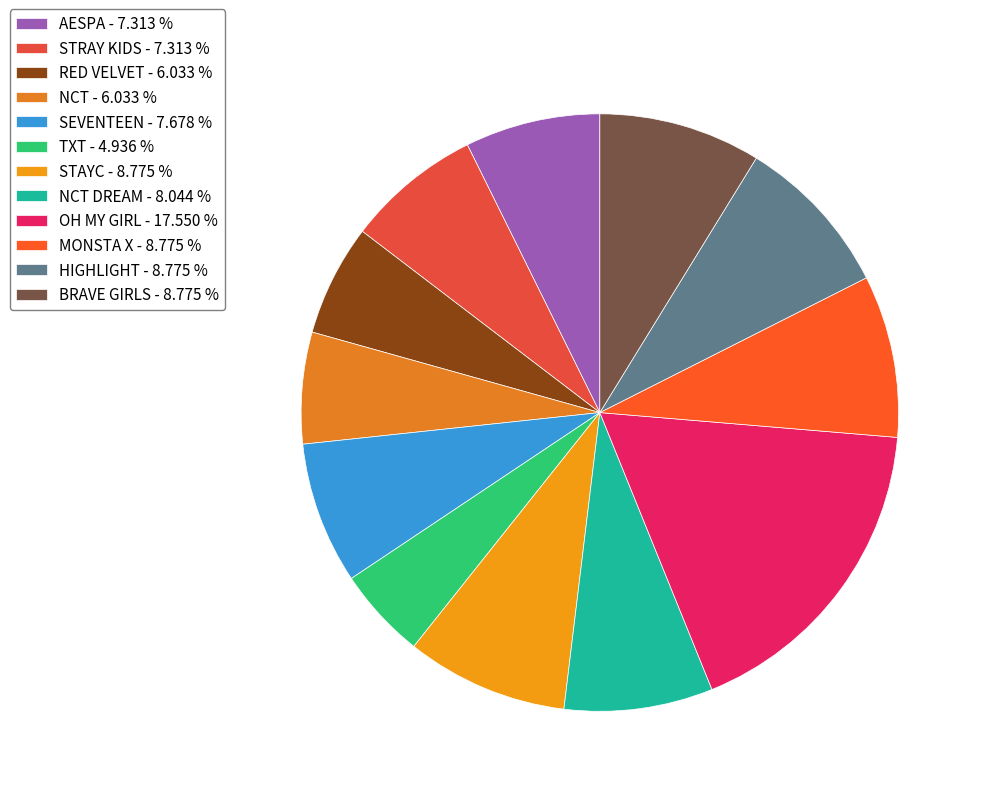

Count the number of slices in the pie.

12